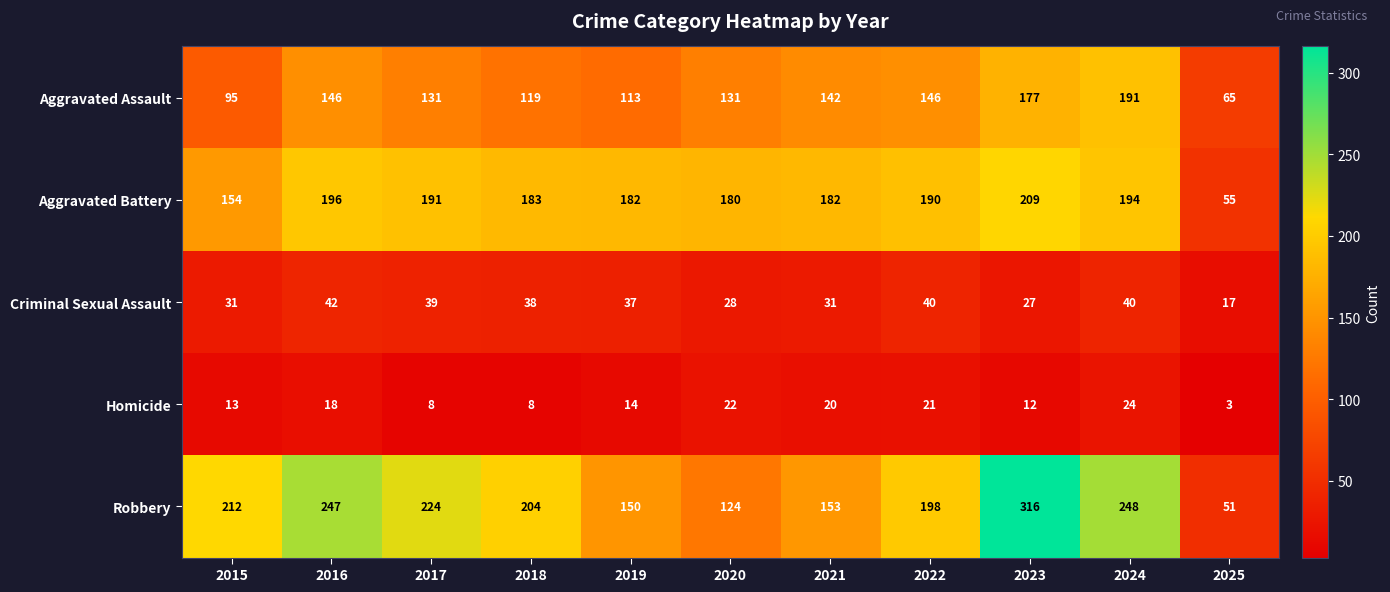

At how many categories does at least one series exceed 293?

1